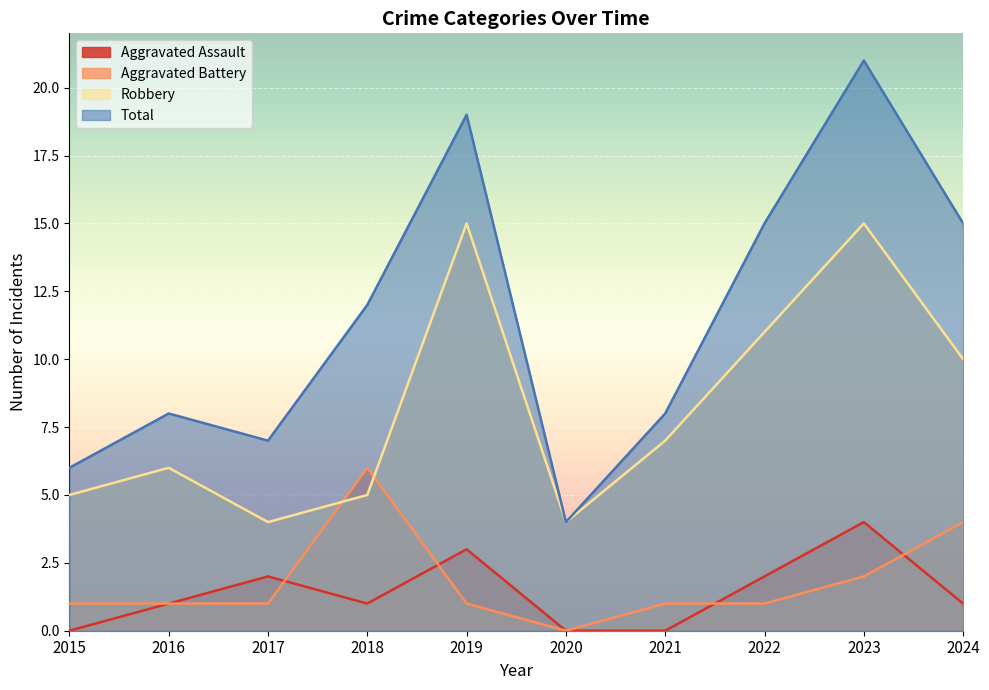

Which category has the highest value in the Aggravated Battery series?

2018